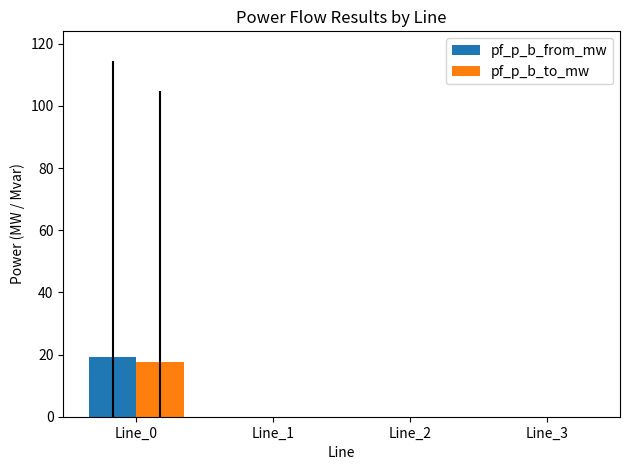

Are the bars horizontal?

No